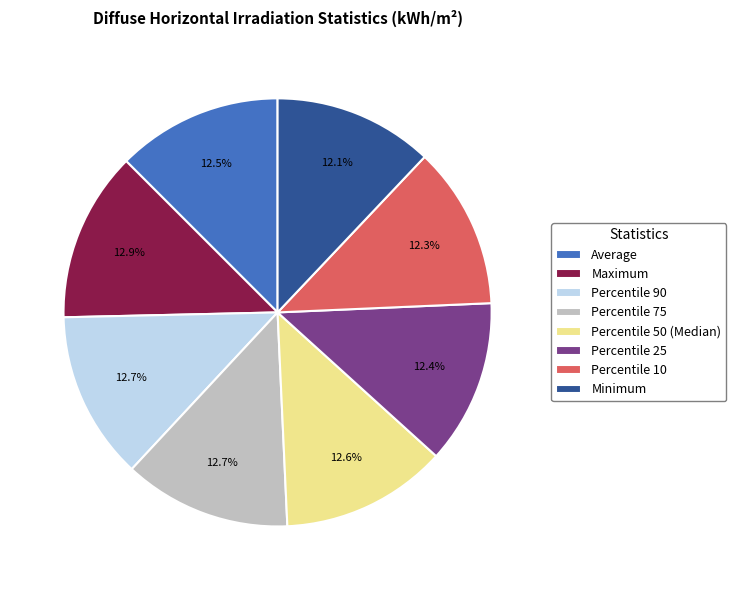

The Maximum slice represents 8% of the pie. True or false?

False